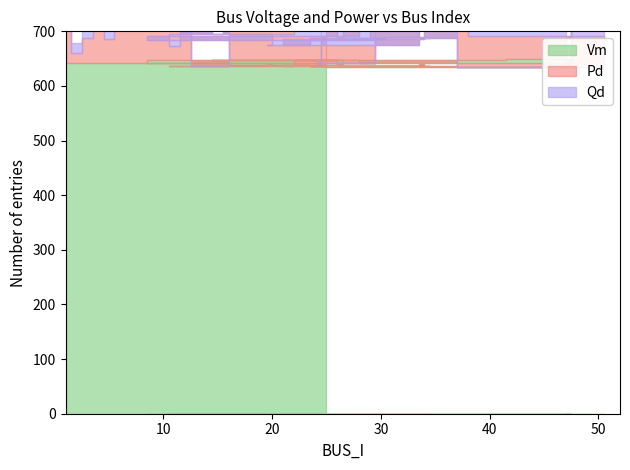

What position from the right is 41?

32